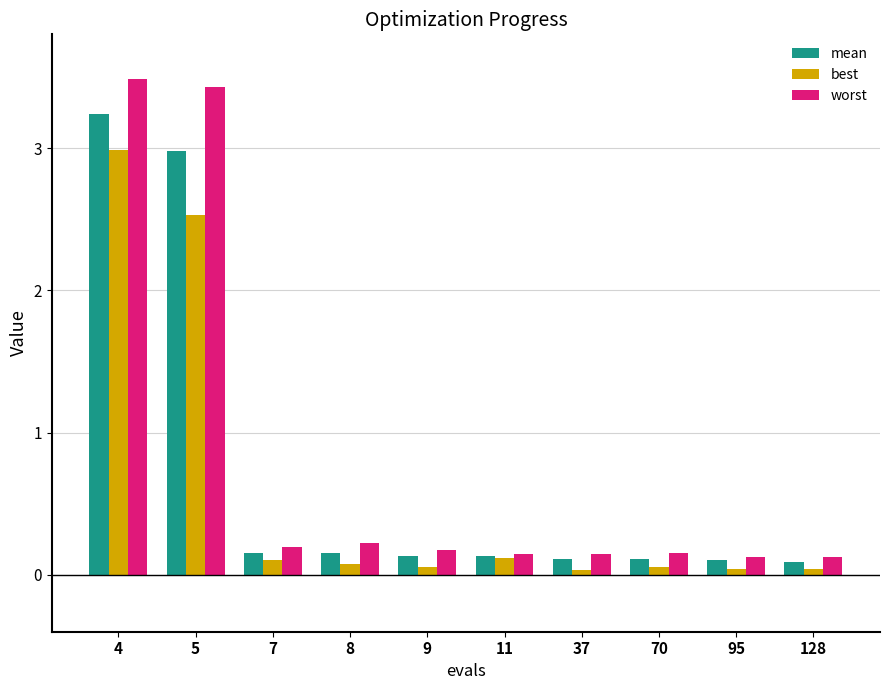

Which series changed the most between 4 and 11?

worst